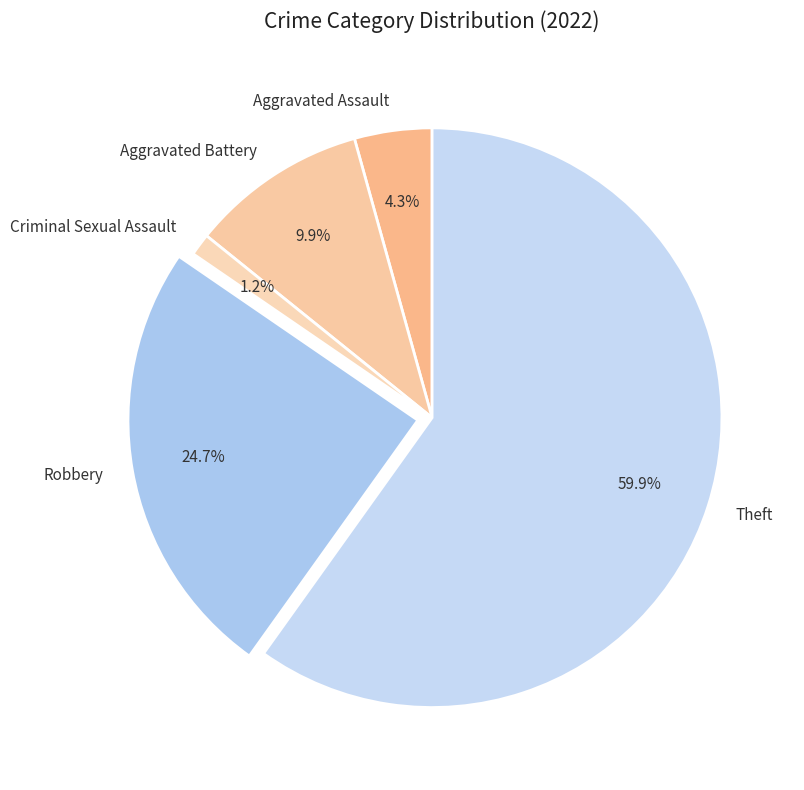

True or false: Aggravated Battery accounts for 1% of the total.

False